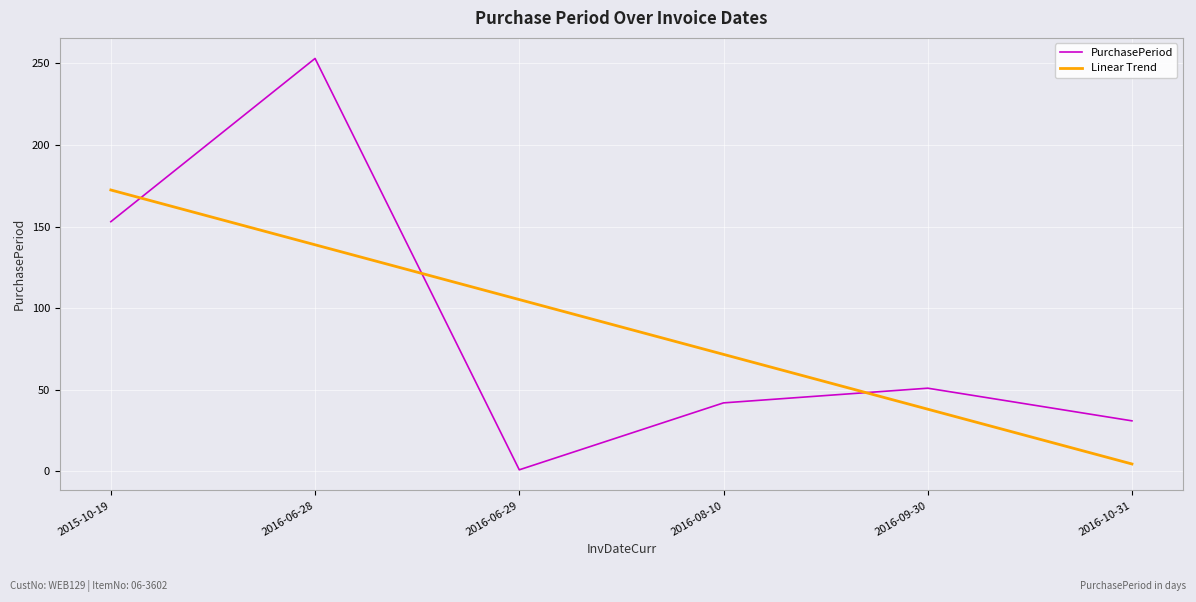

What is the total value across all series at 2016-06-28?

391.9